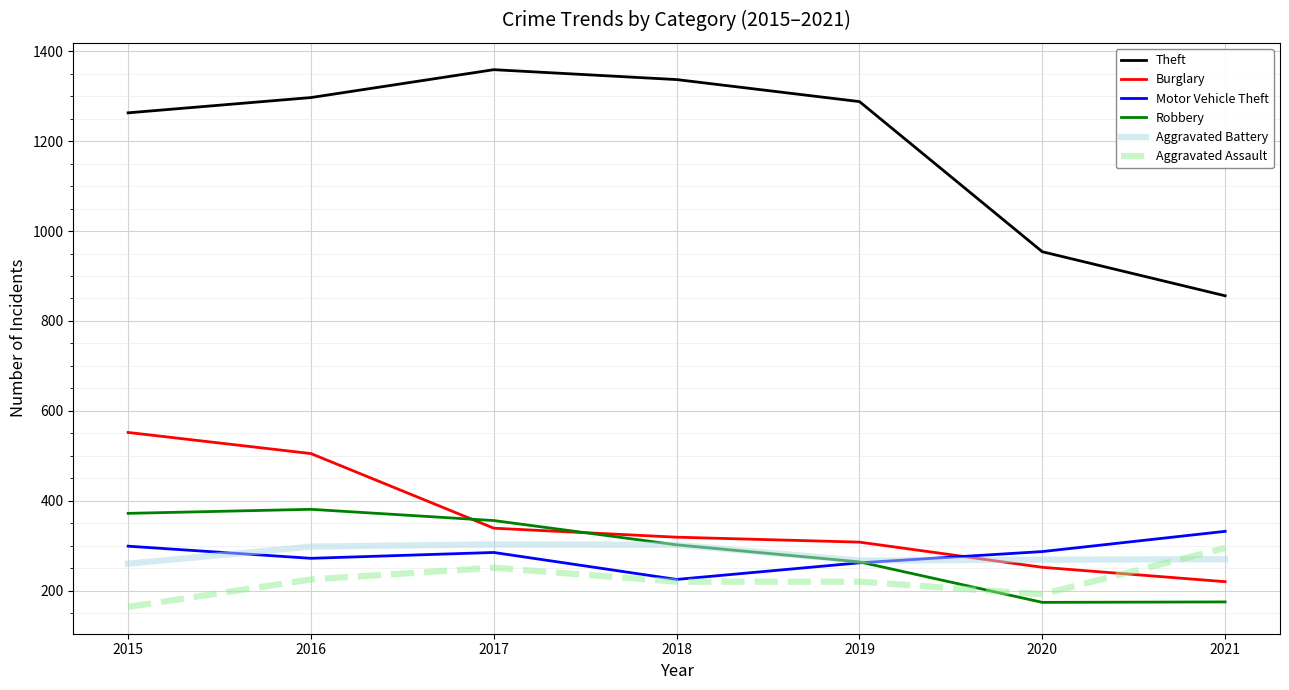

Is it true that Burglary equals 339 at 2017?

True